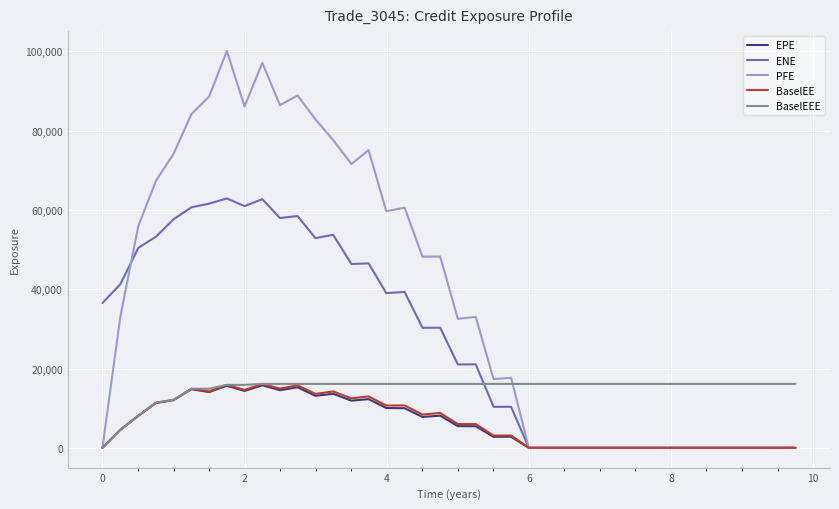

At how many categories does at least one series exceed 33929?

20